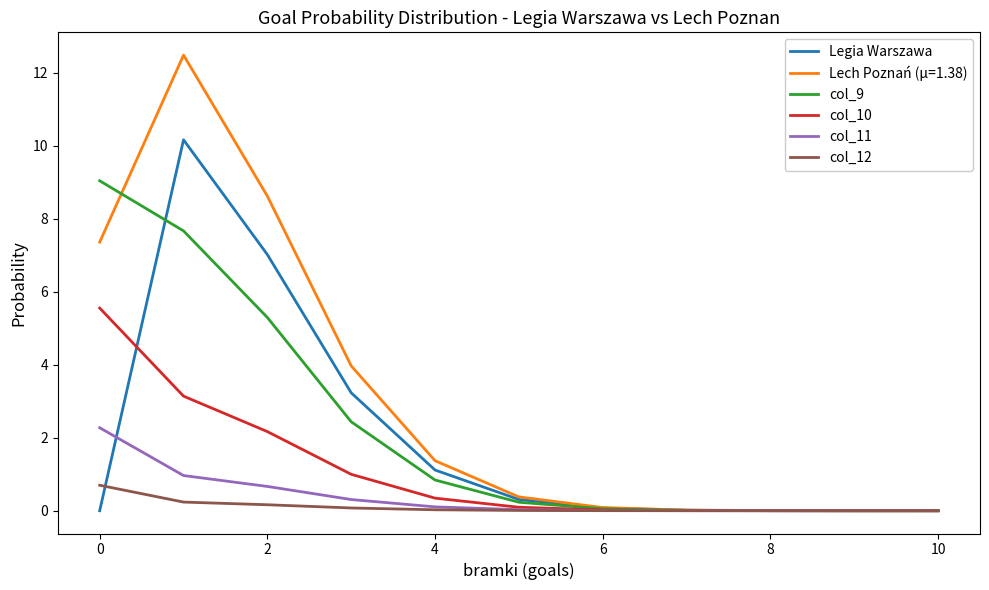

Which series has the widest spread of values?

Lech Poznań (μ=1.38)